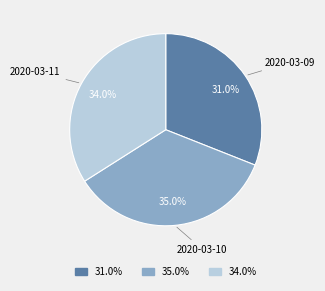

Which slice is the largest?

2020-03-10